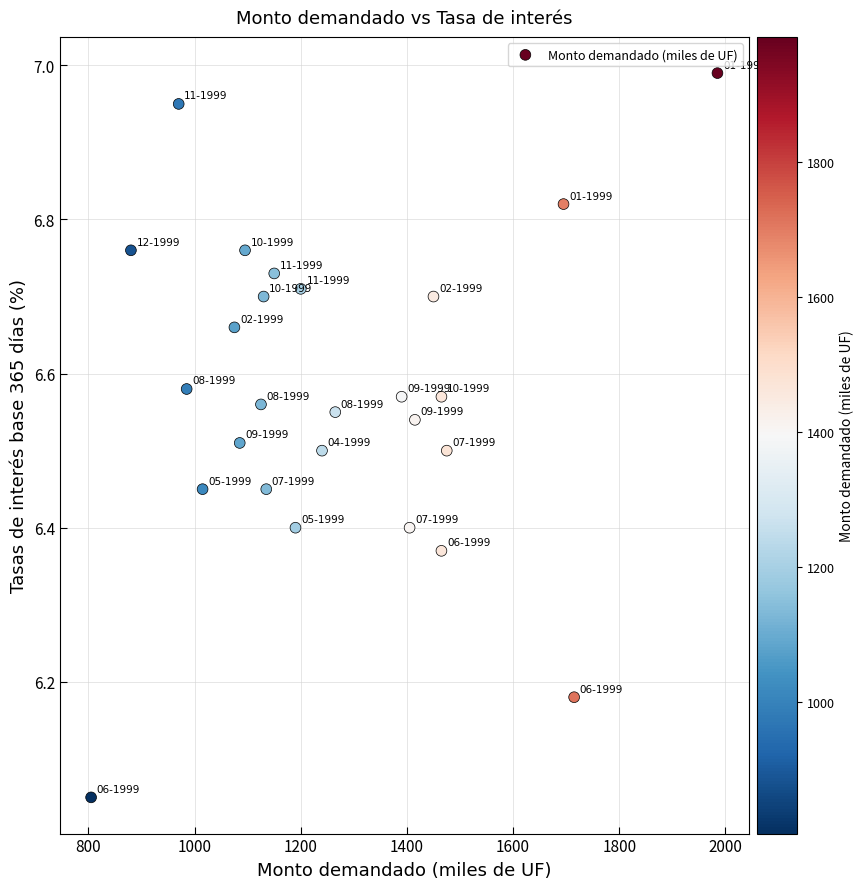

What is the range of X values (max minus min)?

1180.0